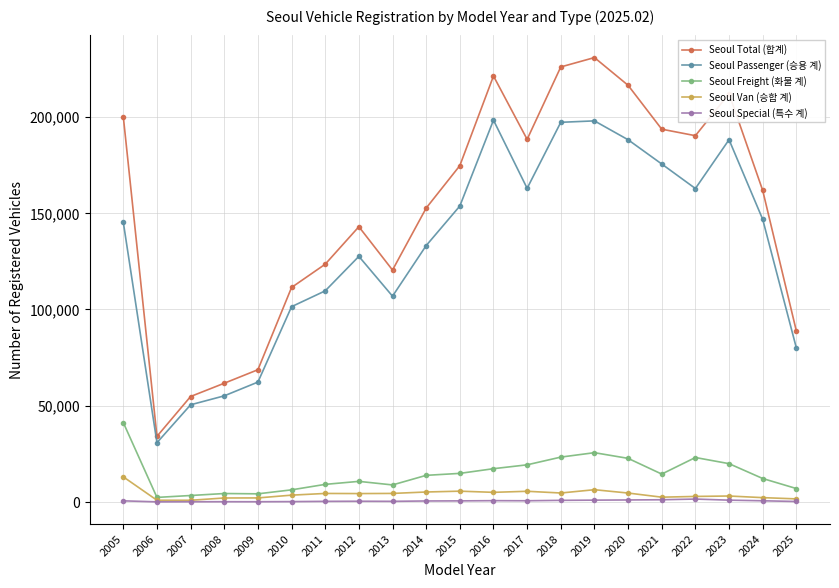

True or false: Seoul Freight (화물 계) and Seoul Passenger (승용 계) intersect in this chart.

False